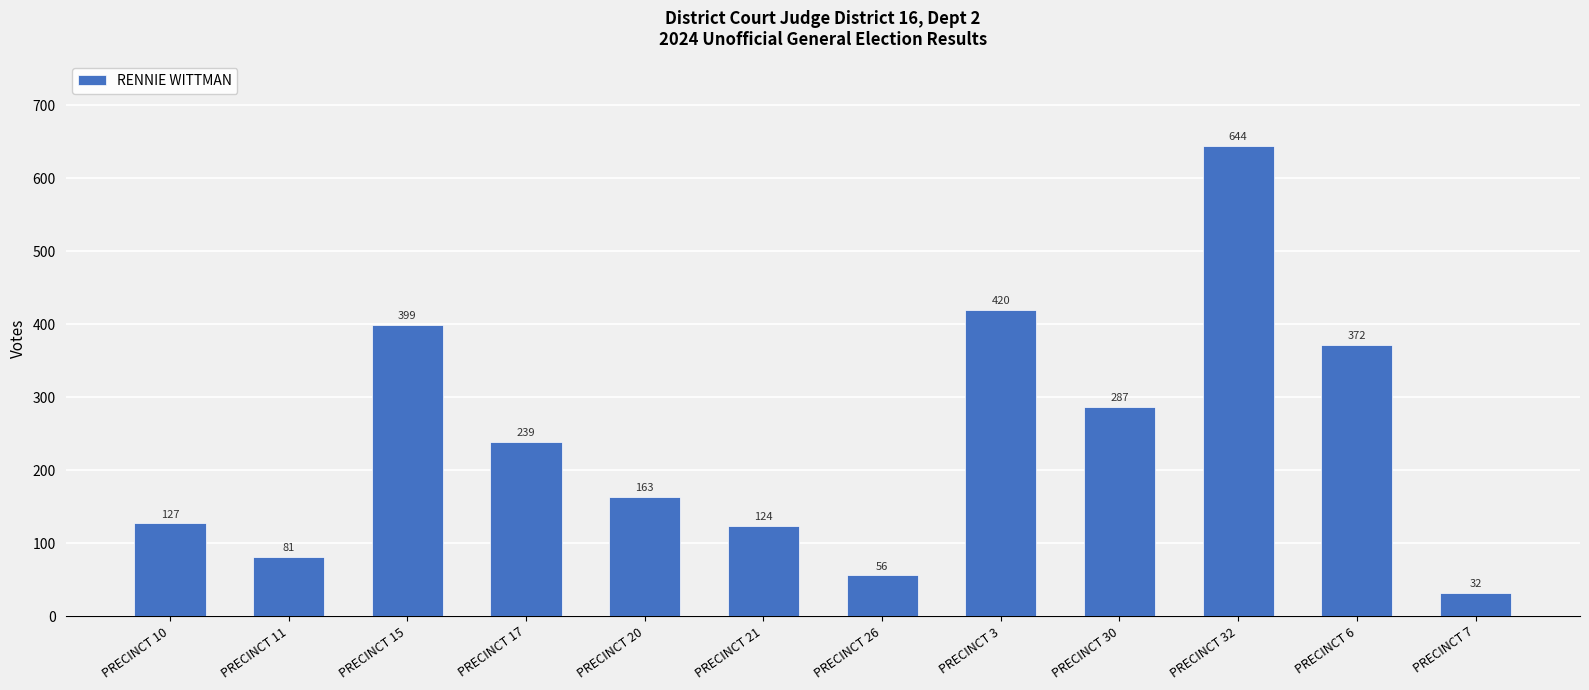

Reading left to right, what are all the values shown in this chart?

PRECINCT 10=127	PRECINCT 11=81	PRECINCT 15=399	PRECINCT 17=239	PRECINCT 20=163	PRECINCT 21=124	PRECINCT 26=56	PRECINCT 3=420	PRECINCT 30=287	PRECINCT 32=644	PRECINCT 6=372	PRECINCT 7=32